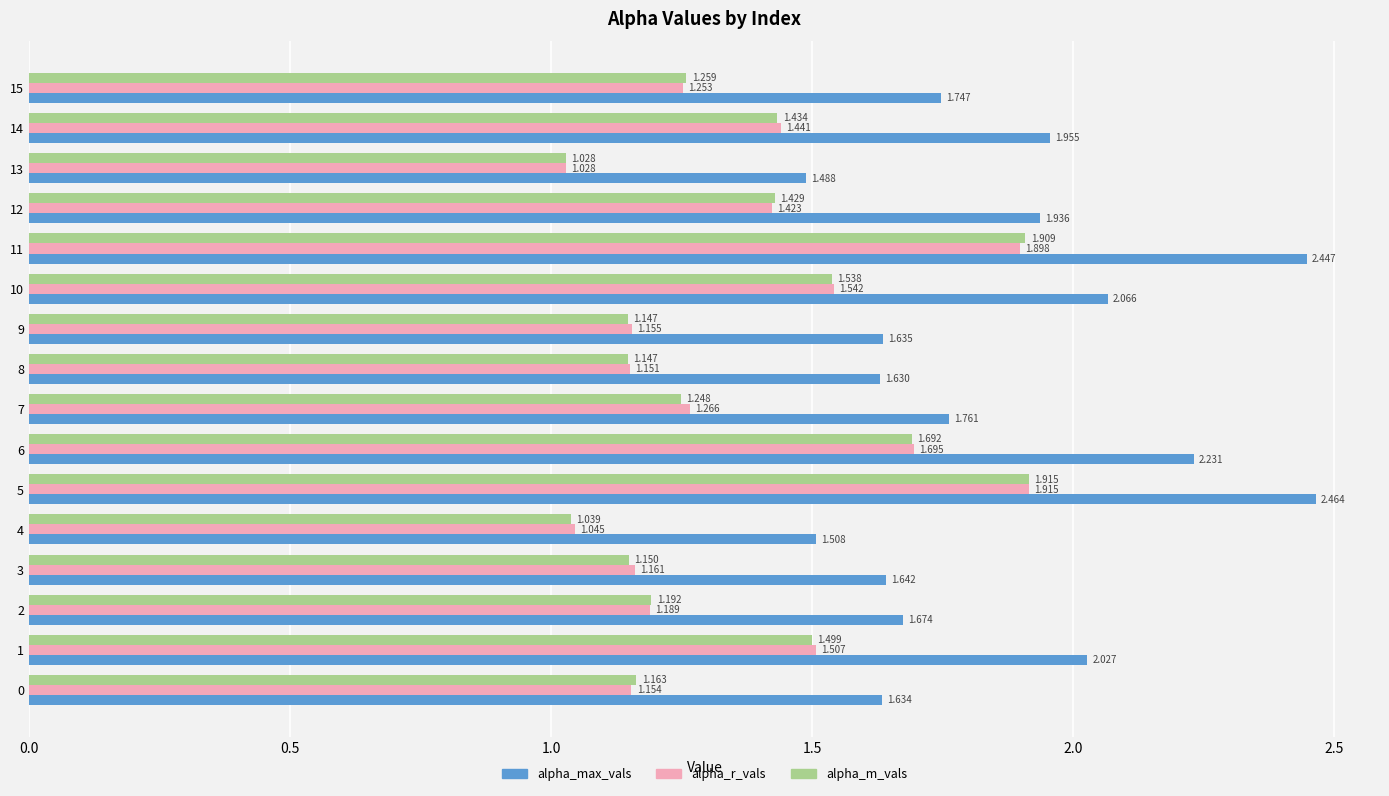

Between 2 and 15, which series saw the biggest shift?

alpha_max_vals